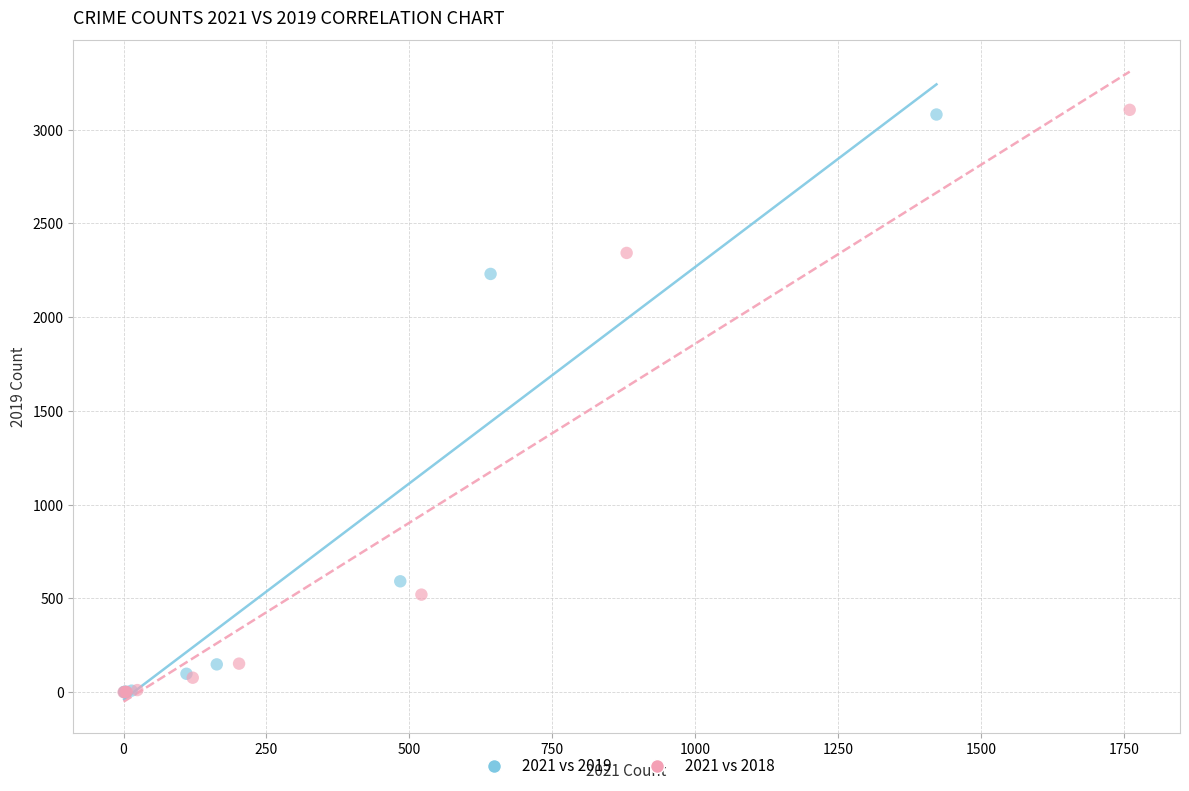

Which series has the widest spread of Y values?

2021 vs 2018